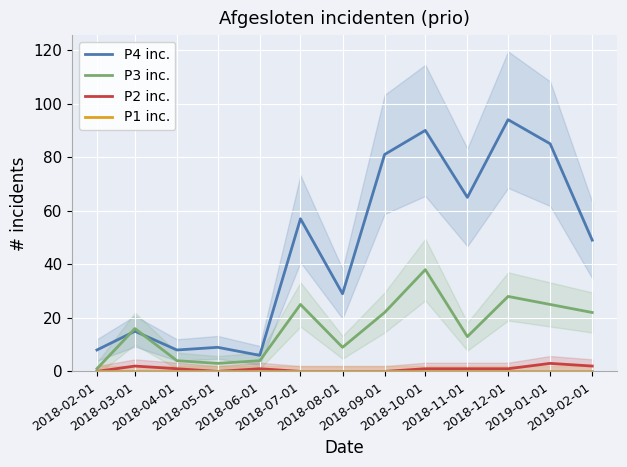

At which category does P3 inc. reach its first local valley?

2018-05-01